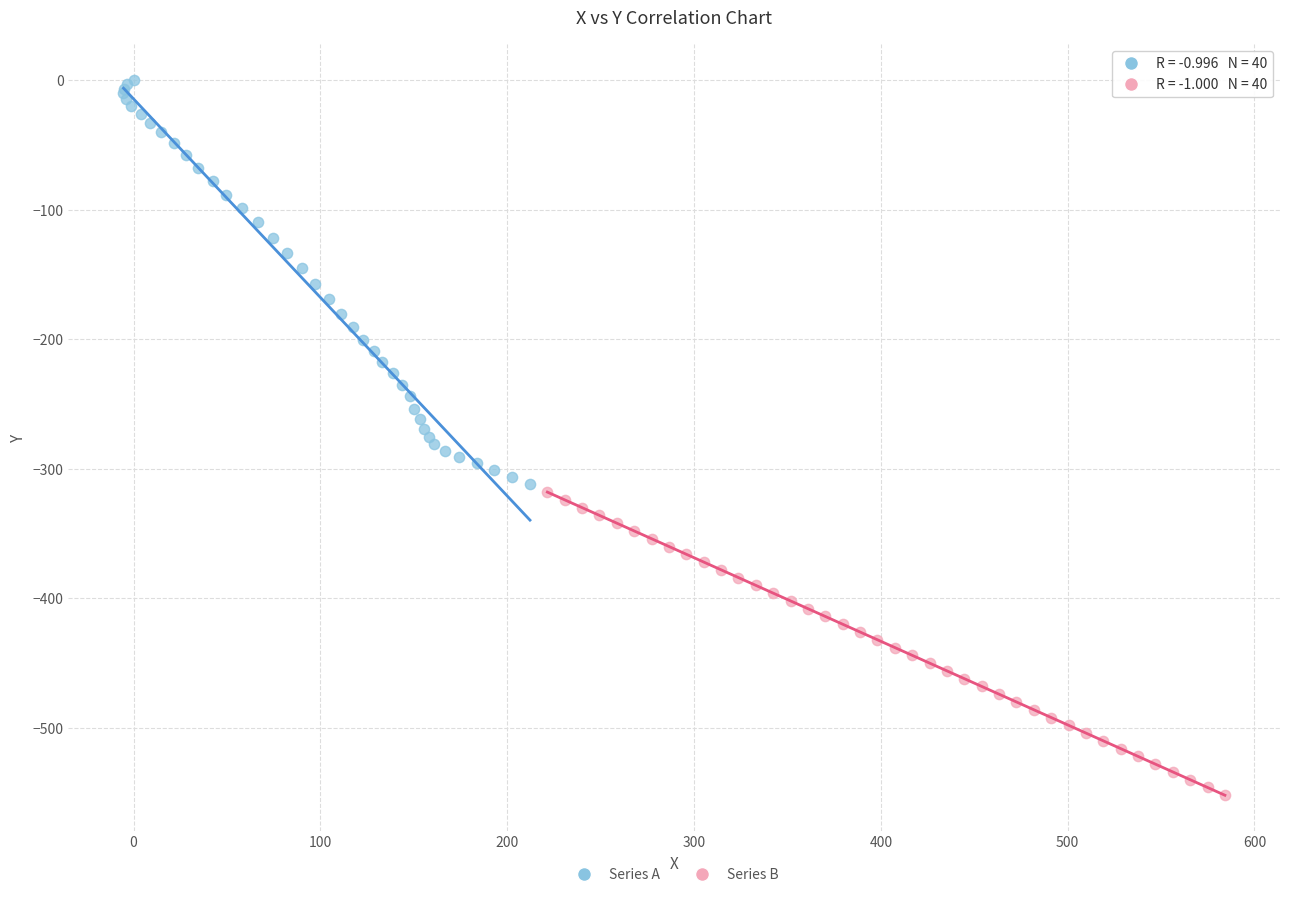

Which series reaches the minimum Y coordinate?

Series B